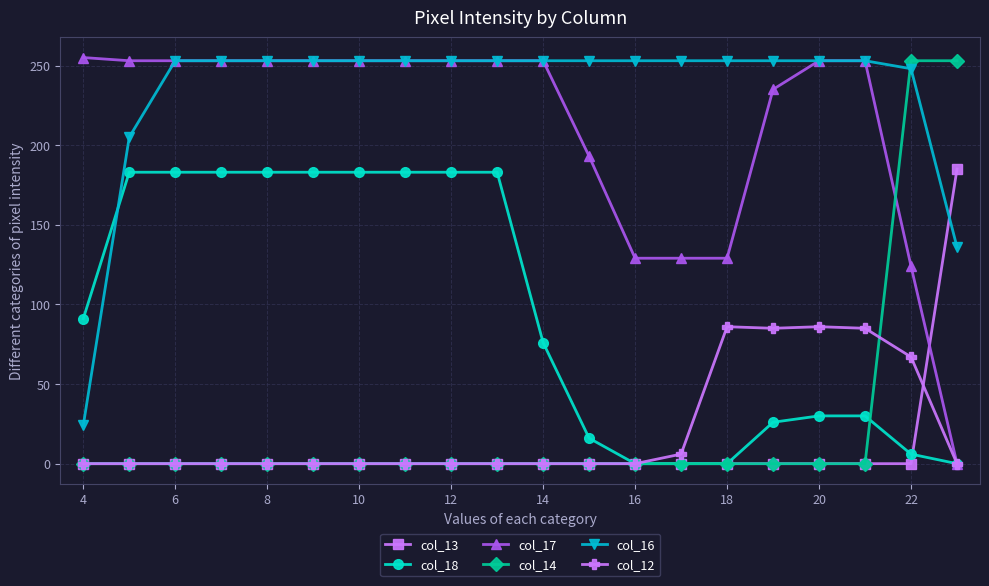

After their last crossing, which series has the higher values: col_16 or col_18?

col_16